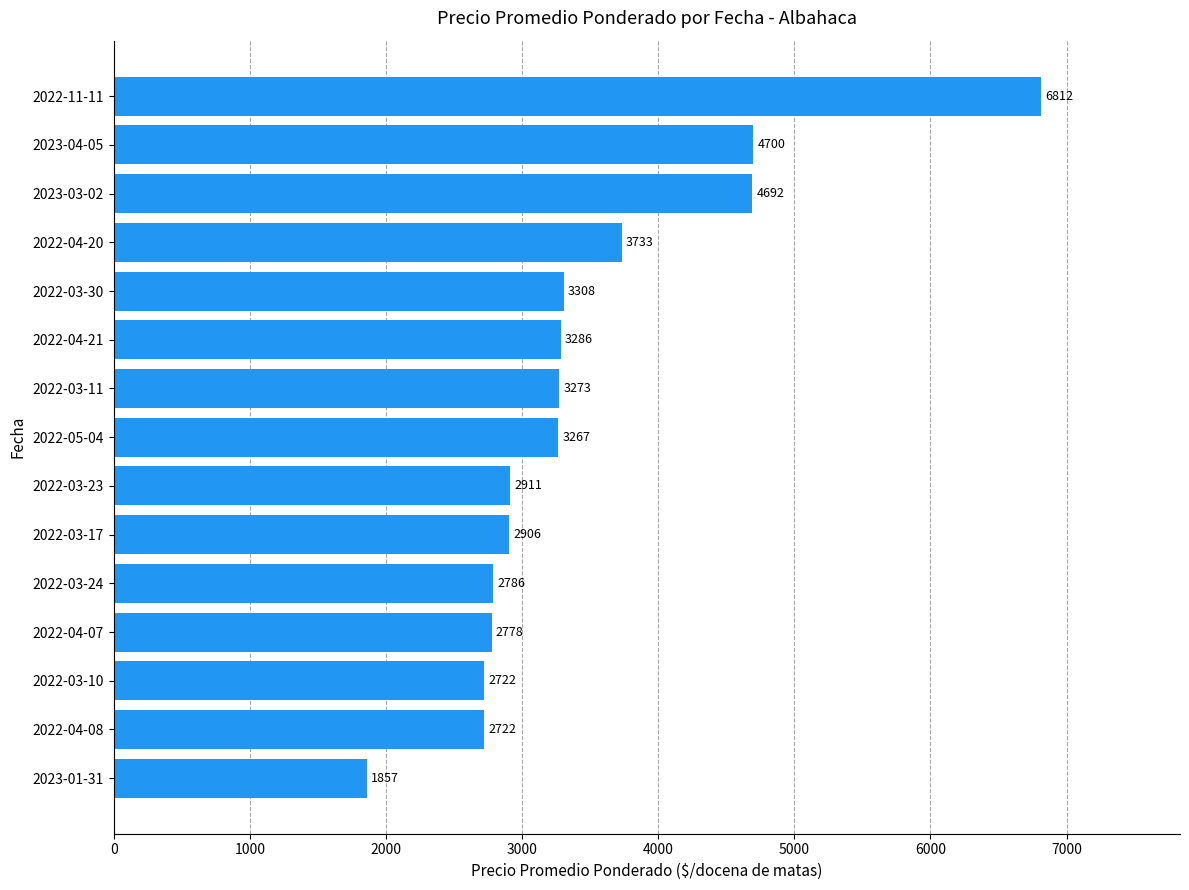

Is it true that the value at 2022-05-04 is 3267?

True